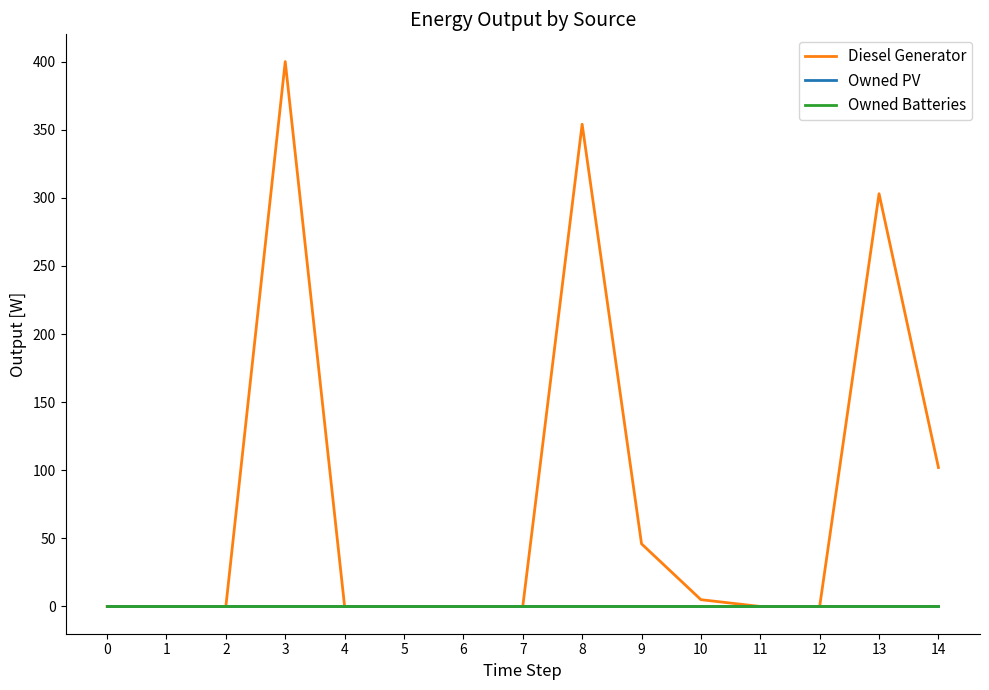

Does the chart display data point markers on the line(s)?

No